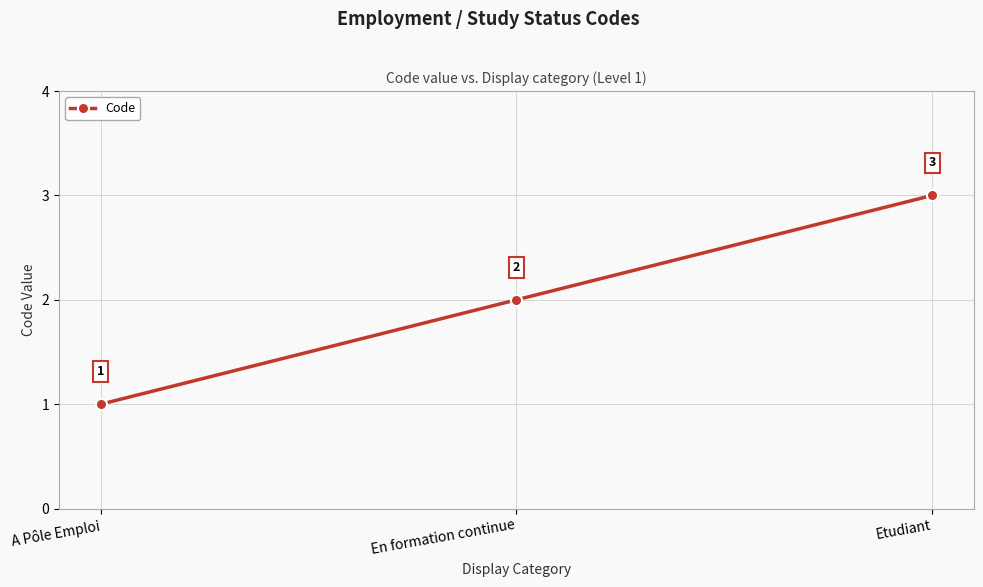

What is the difference between the values at A Pôle Emploi and Etudiant?

2